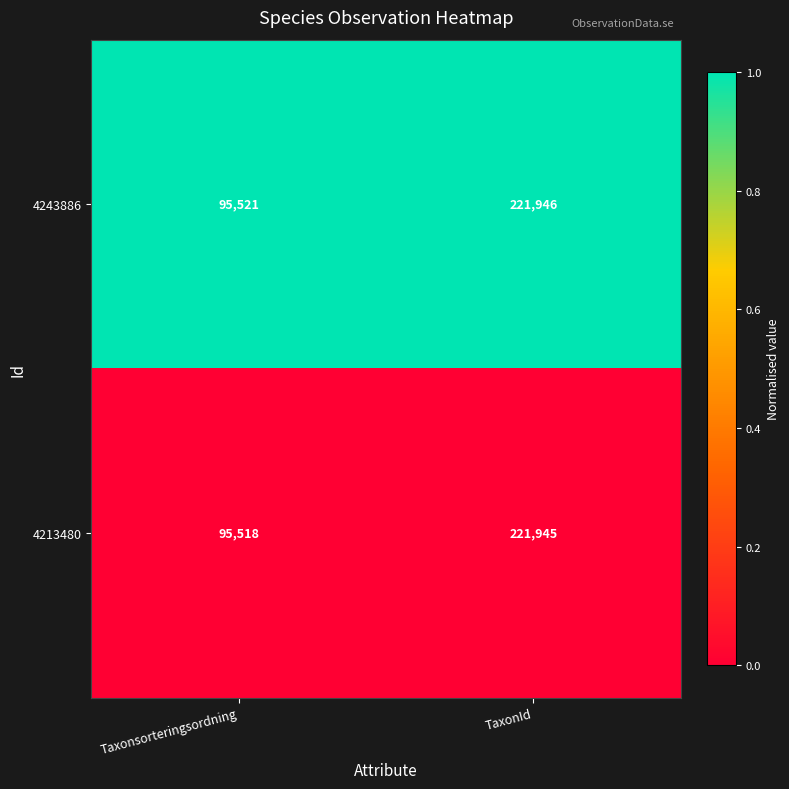

Reading right to left, transcribe all the data shown in this chart.

4243886: 221946	95521
4213480: 221945	95518